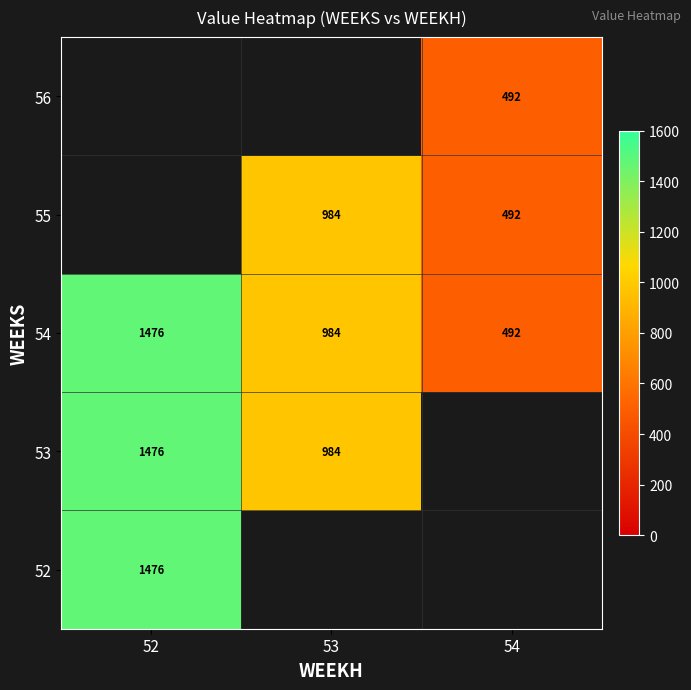

True or false: 52 has a value of 2317.2 at 52.

False